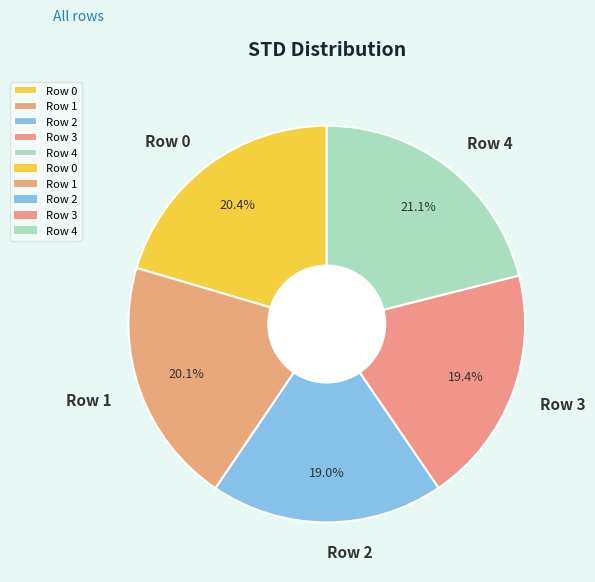

What percentage is the Row 0 slice, to the nearest percent?

20%